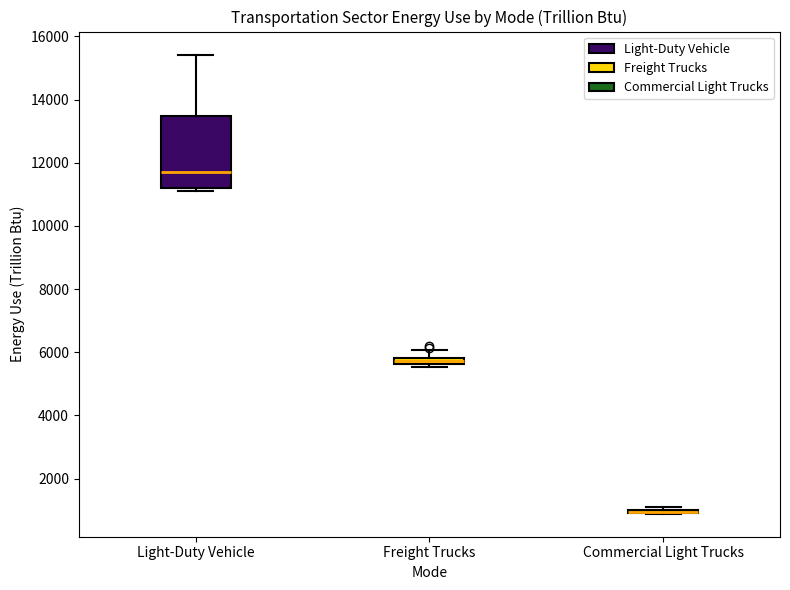

Which box is the tallest, from its lower edge to its upper edge?

Light-Duty Vehicle